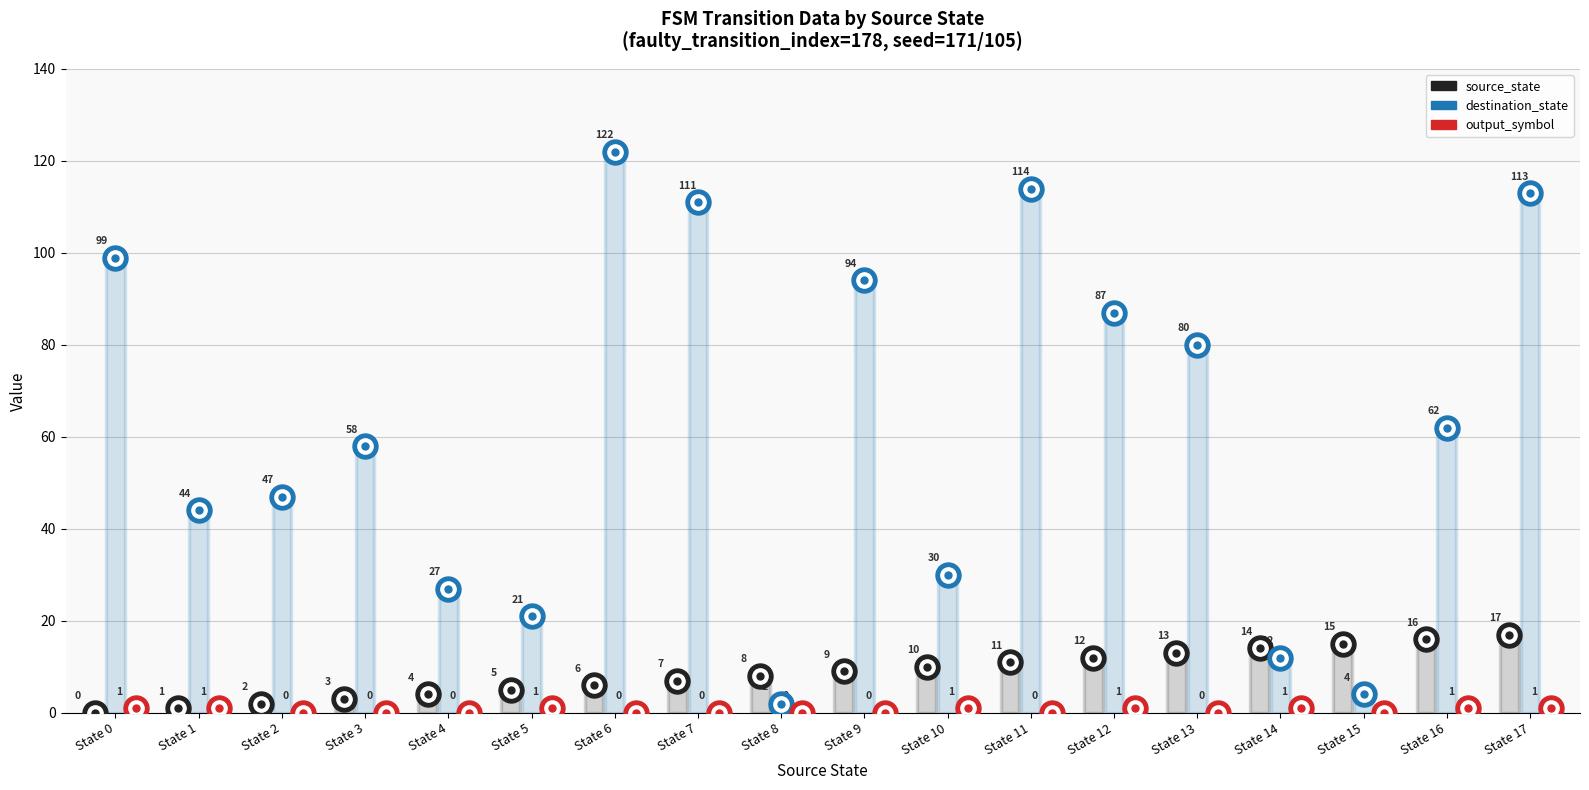

Is it true that output_symbol equals 0 at State 13?

True